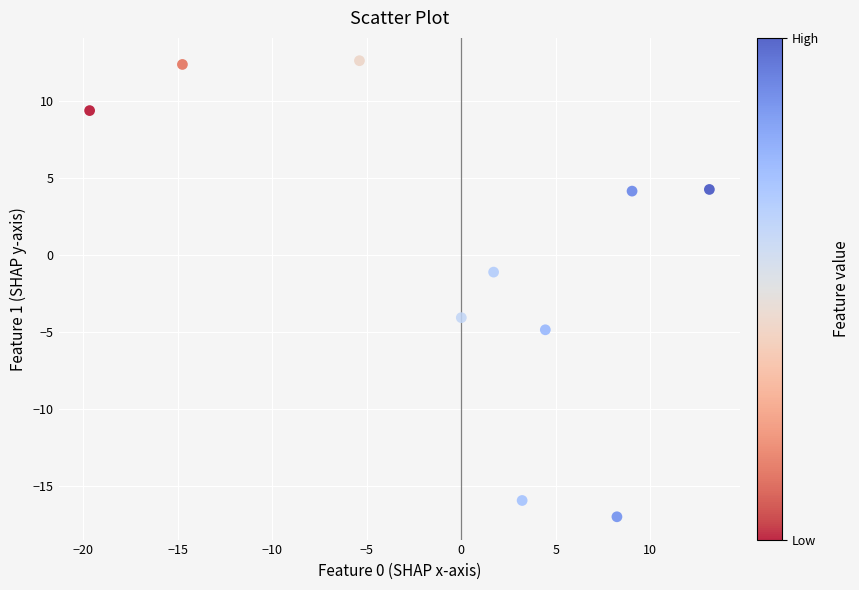

What is the range of X values (max minus min)?

32.8